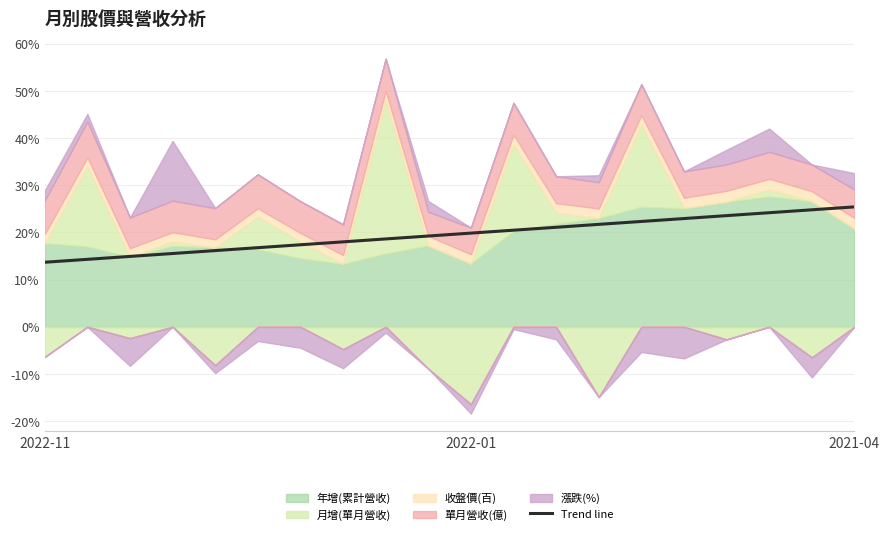

The value of Trend line at 2022-11 is 13.7. True or false?

True